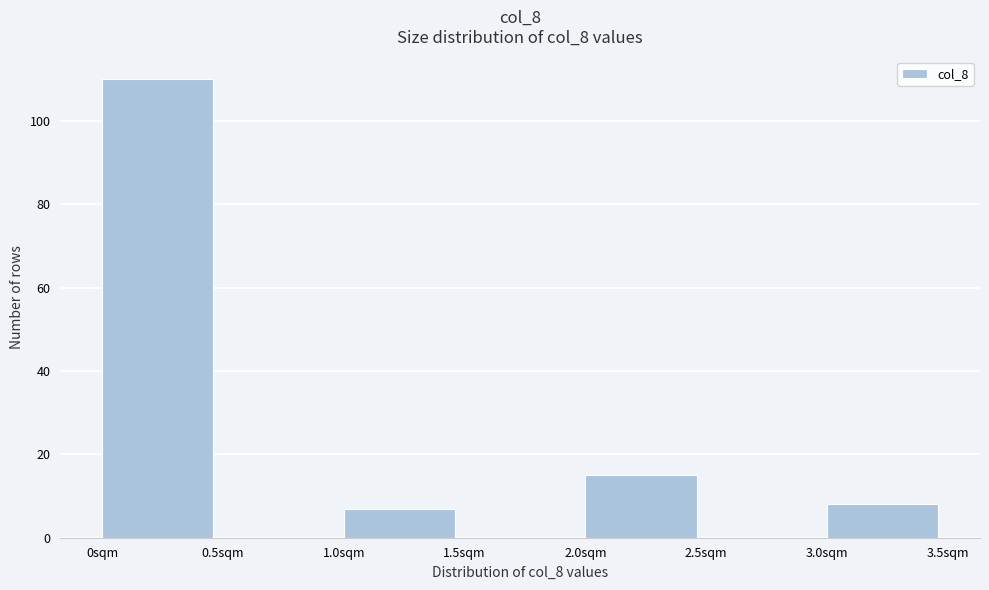

Reading left to right, extract all data points from this chart.

0sqm=110	0.5sqm=0	1.0sqm=7	1.5sqm=0	2.0sqm=15	2.5sqm=0	3.0sqm=8